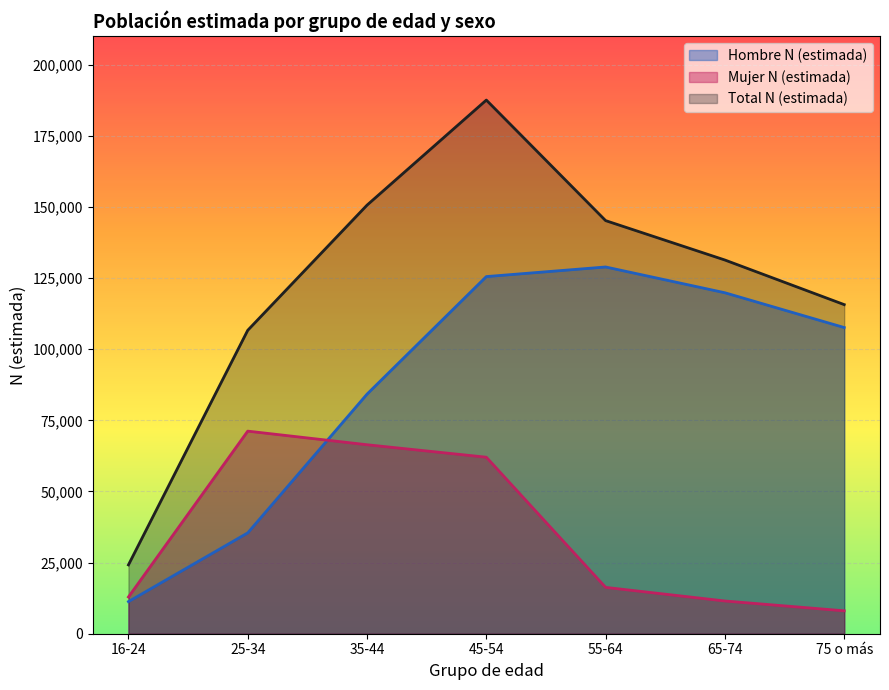

At which category does Mujer N (estimada) reach its first local peak?

25-34